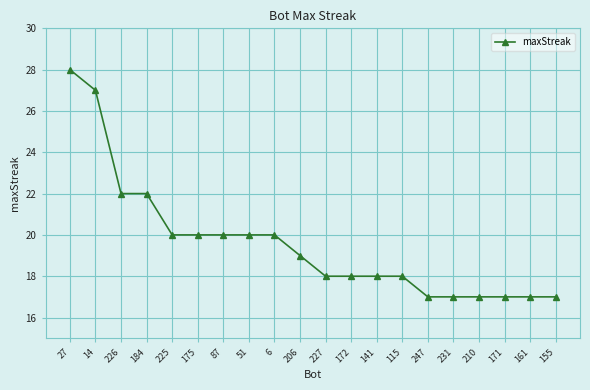

What is the label of the 7th point from the left?

87